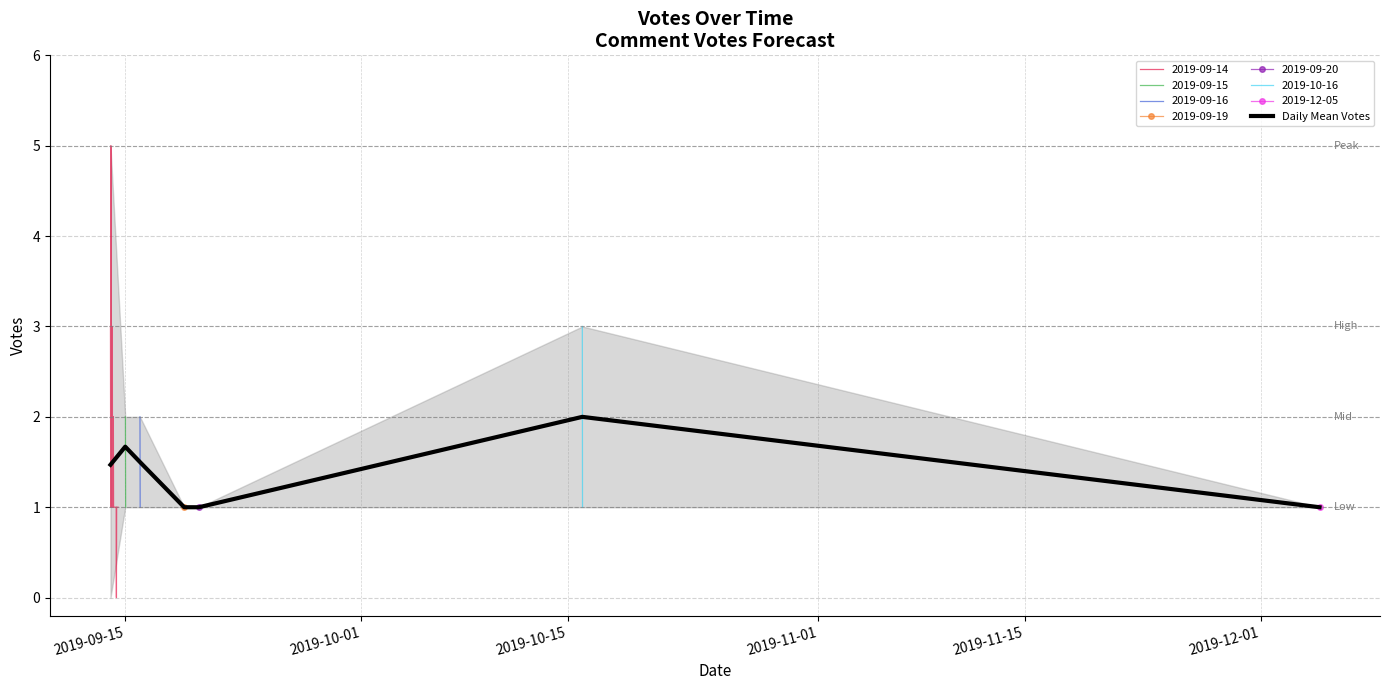

What is the lowest value of the Daily Mean Votes series?

1.0